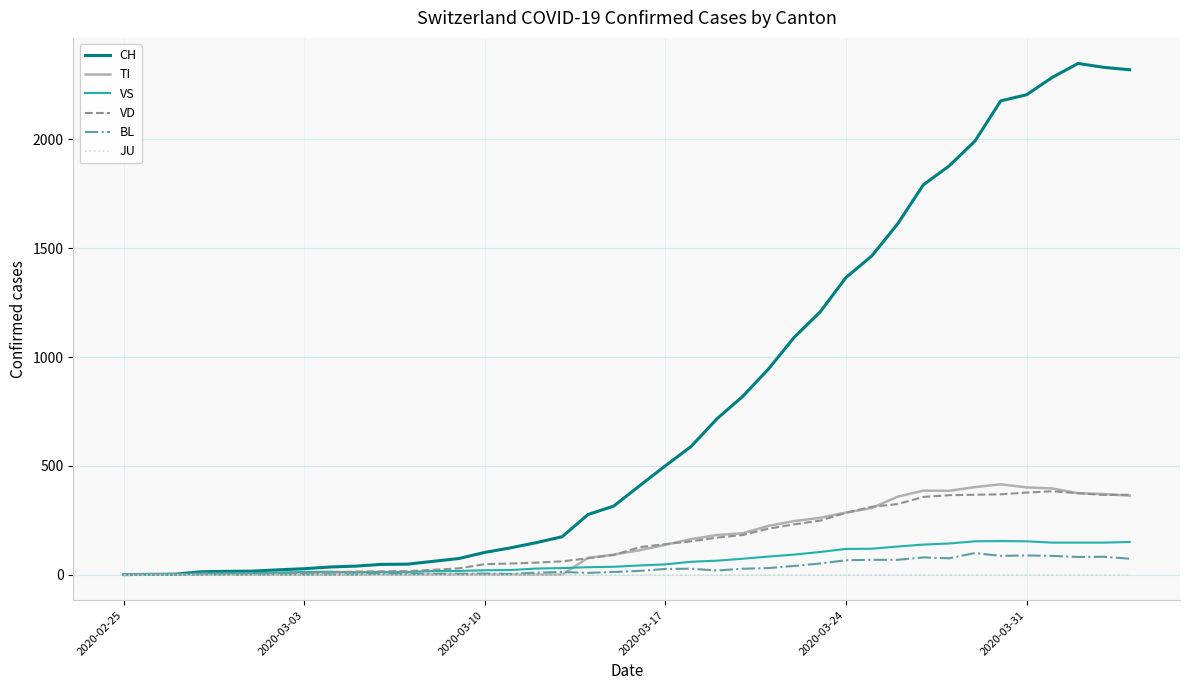

Which series has the largest range (max minus min)?

CH